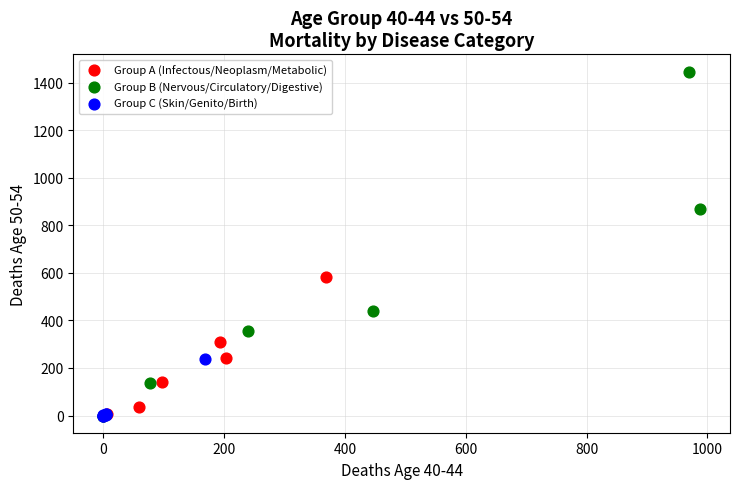

Which series contains the highest Y value?

Group B (Nervous/Circulatory/Digestive)